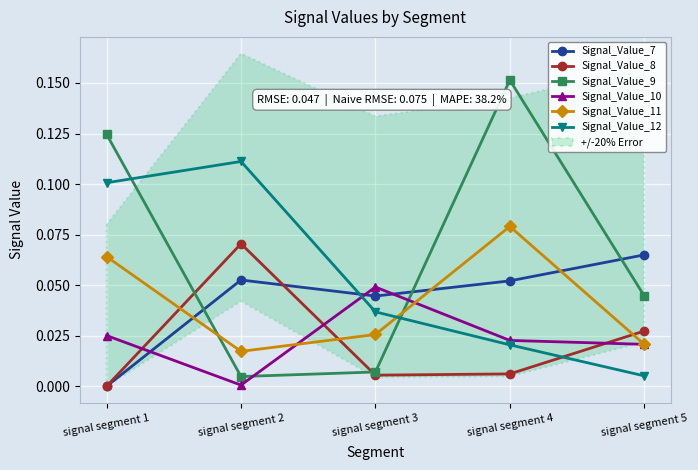

Rank the series by their maximum value, from highest to lowest.

Signal_Value_9, Signal_Value_12, Signal_Value_11, Signal_Value_8, Signal_Value_7, Signal_Value_10